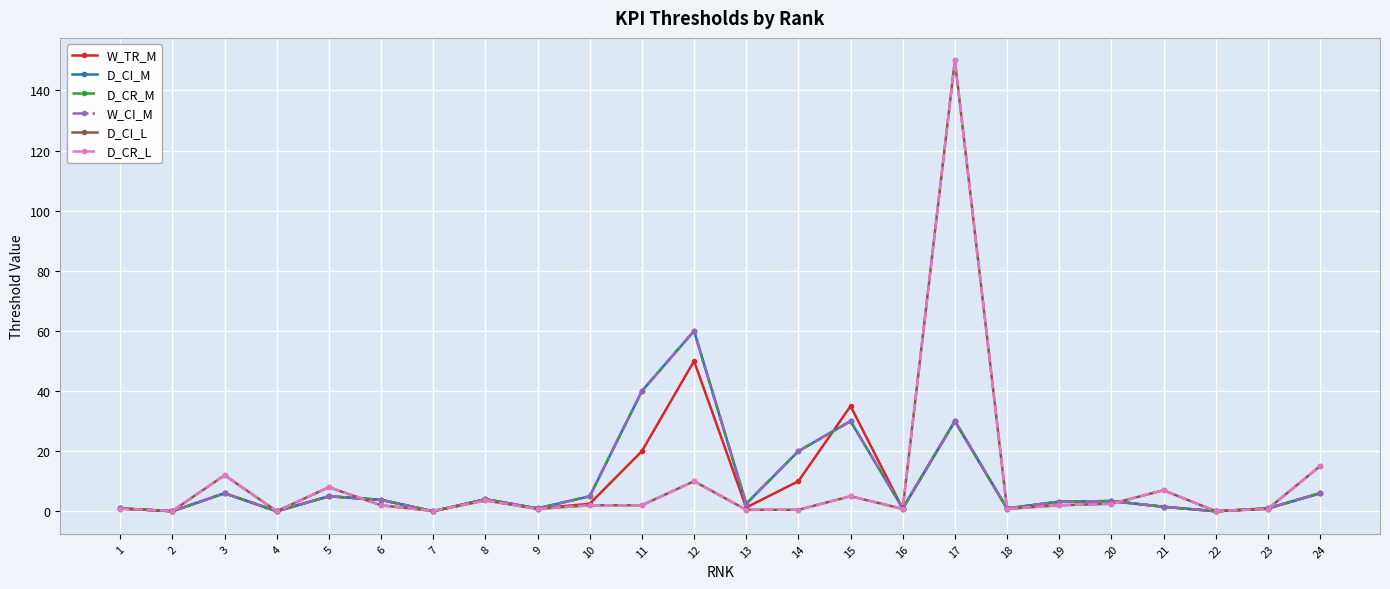

What is the highest value of the D_CR_M series?

60.0